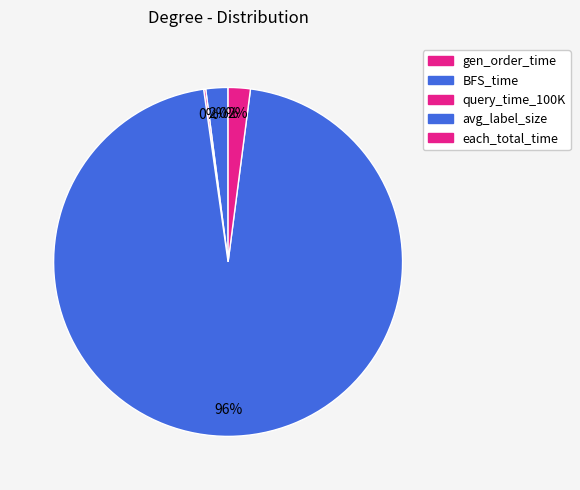

To the nearest percent, what is the difference between the each_total_time and avg_label_size slice percentages?

94%